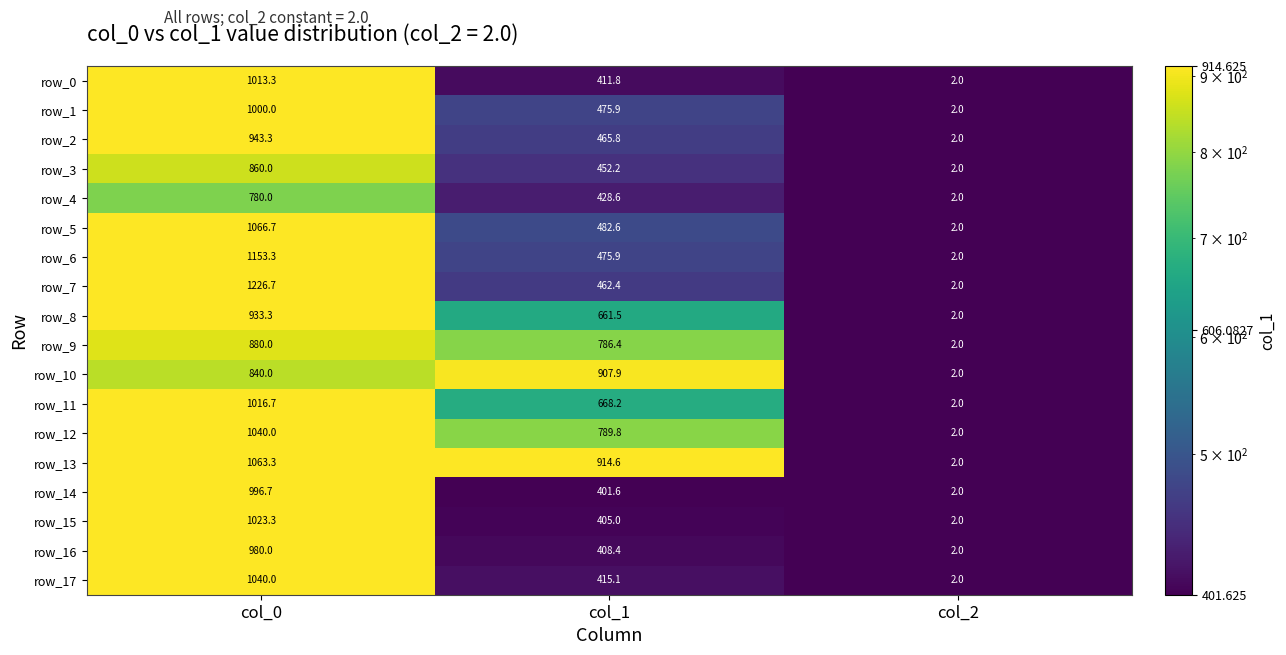

Reading right to left, list all the values displayed in this chart.

row_0: 2.0	411.8	1013.3
row_1: 2.0	475.9	1000.0
row_2: 2.0	465.8	943.3
row_3: 2.0	452.2	860.0
row_4: 2.0	428.6	780.0
row_5: 2.0	482.6	1066.7
row_6: 2.0	475.9	1153.3
row_7: 2.0	462.4	1226.7
row_8: 2.0	661.5	933.3
row_9: 2.0	786.4	880.0
row_10: 2.0	907.9	840.0
row_11: 2.0	668.2	1016.7
row_12: 2.0	789.8	1040.0
row_13: 2.0	914.6	1063.3
row_14: 2.0	401.6	996.7
row_15: 2.0	405.0	1023.3
row_16: 2.0	408.4	980.0
row_17: 2.0	415.1	1040.0